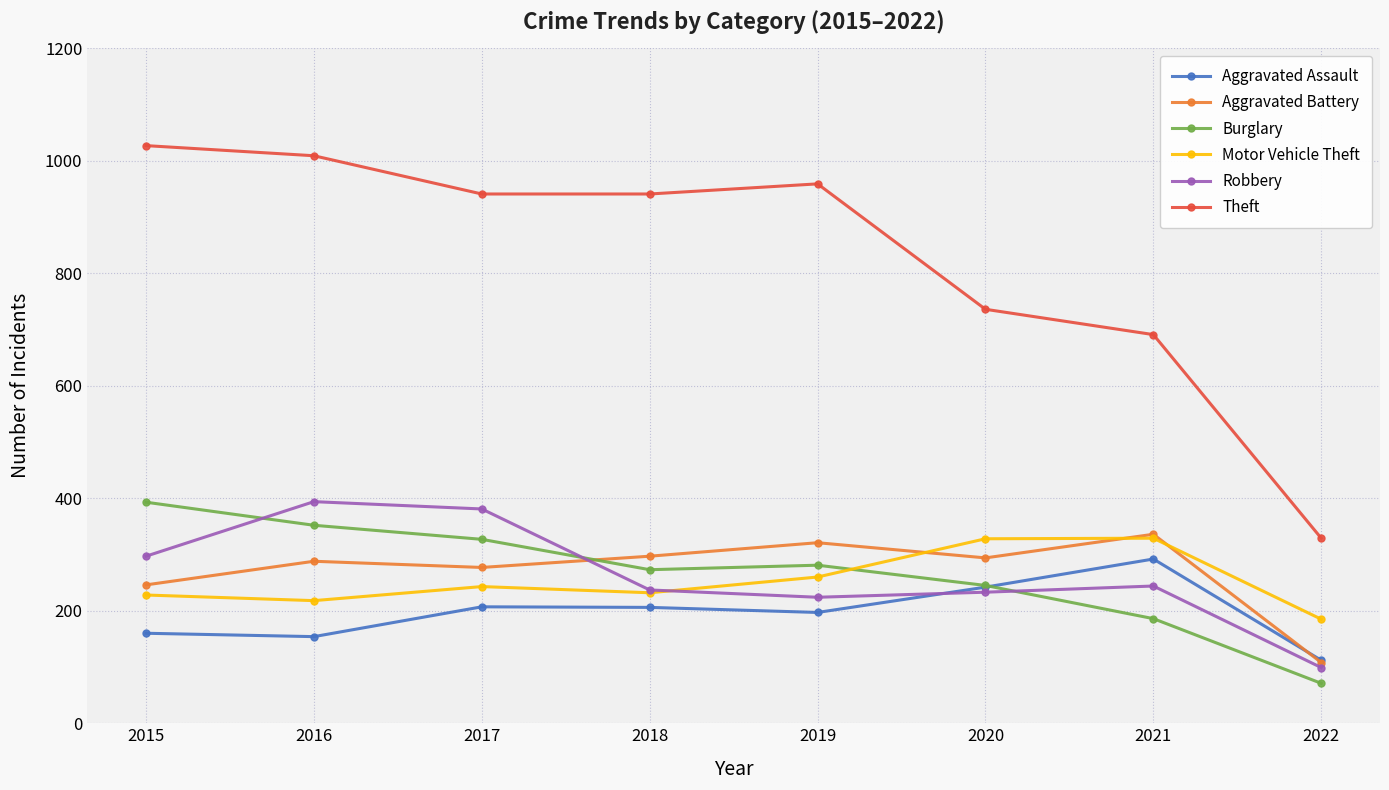

What is the approximate value of Aggravated Assault at 2022?

112